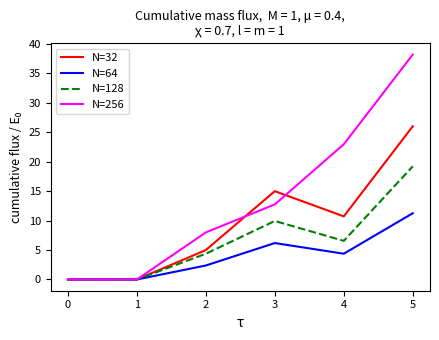

Where is N=64 nearest to the value 5?

4